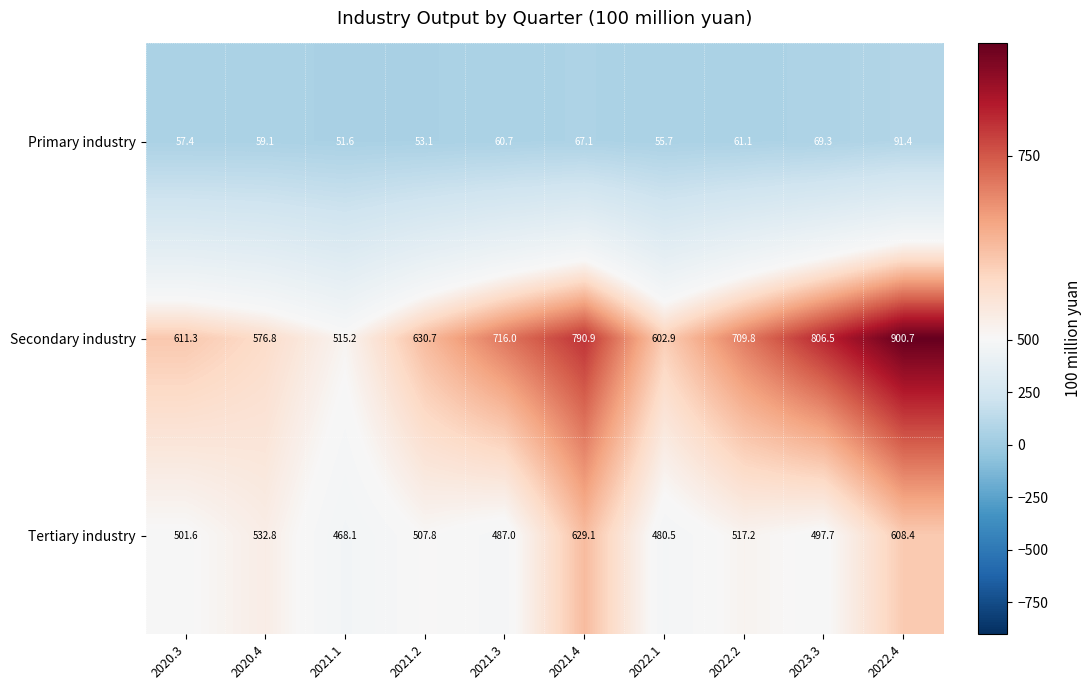

Between 2021.2 and 2023.3, which series saw the biggest shift?

Secondary industry